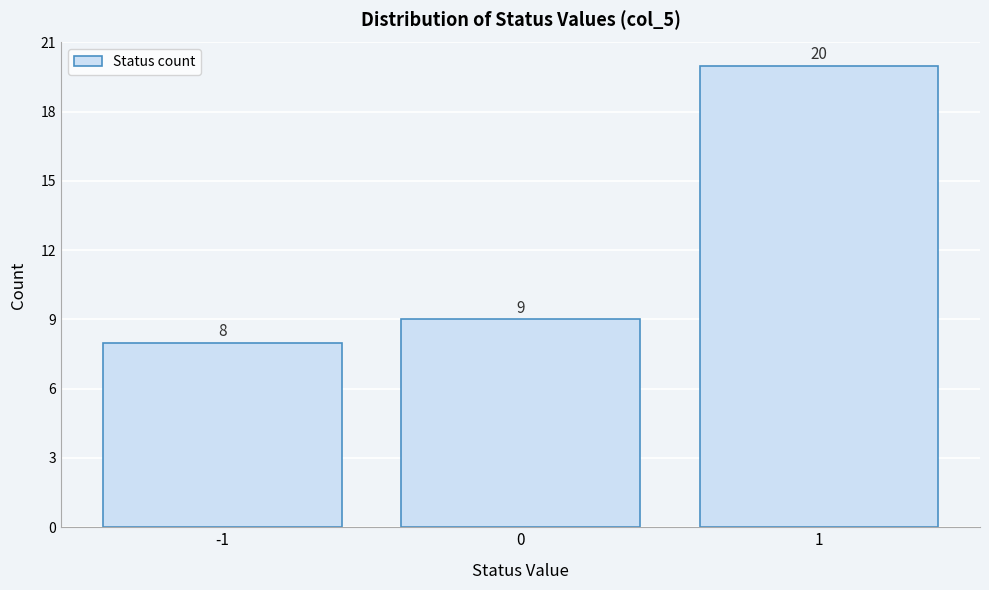

Which range on the x-axis has the tallest bar?

0.5 to 1.5